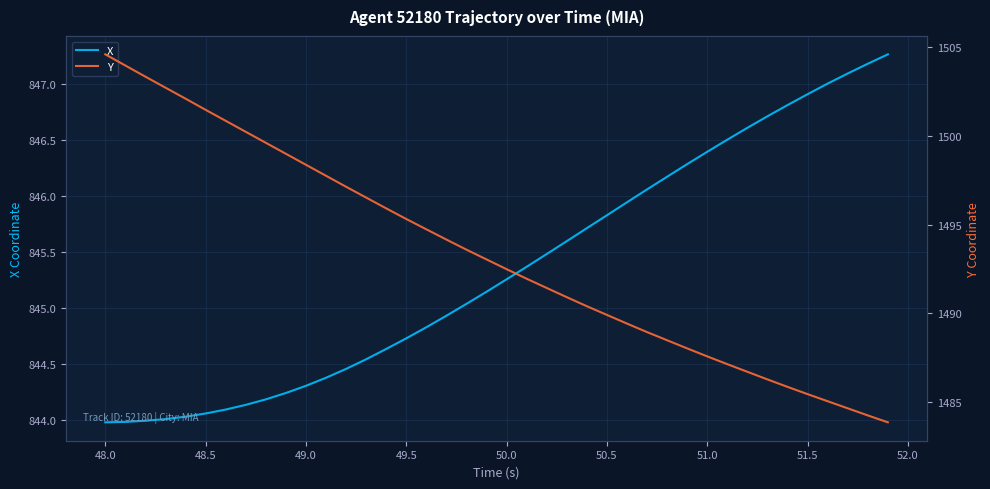

The X series shows 1124.6 at 49.0. True or false?

False